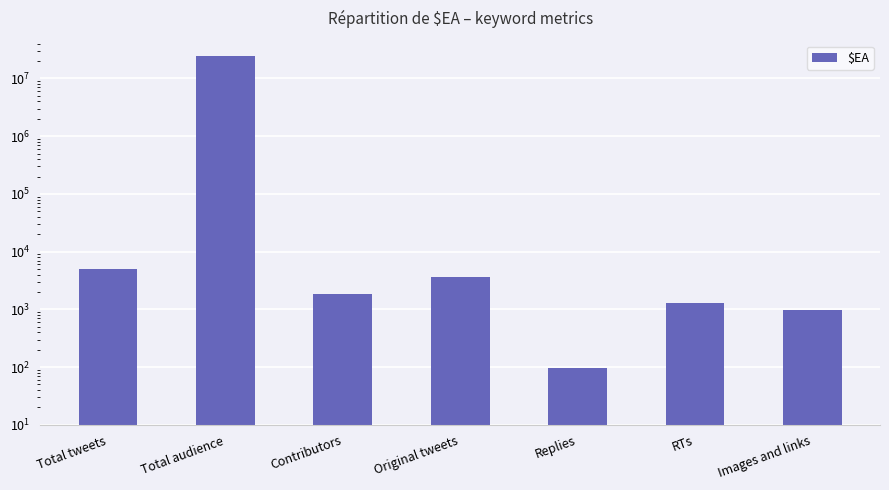

What is the smallest value displayed?

96